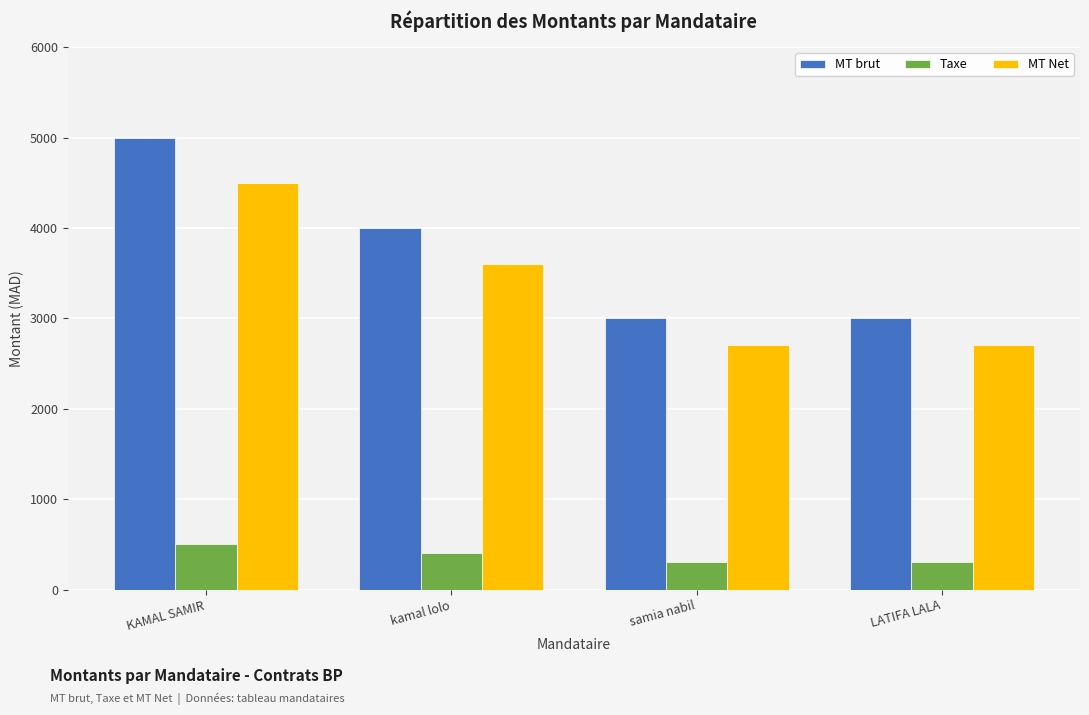

What is the minimum value for MT Net?

2700